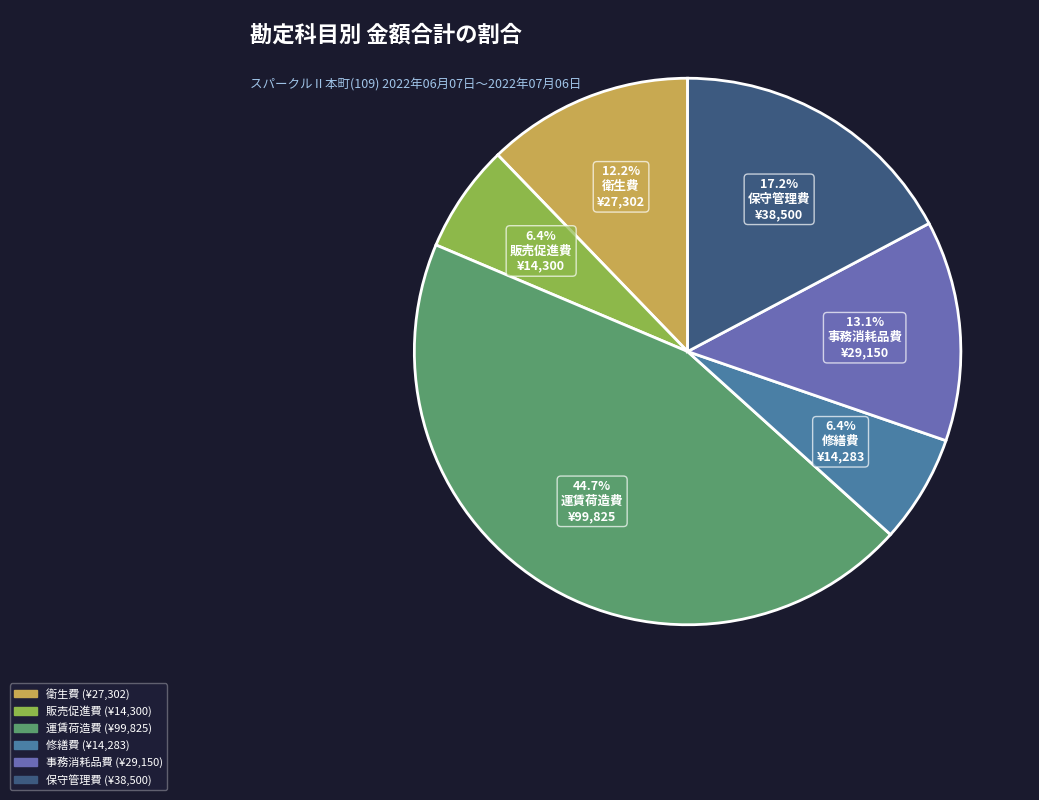

To the nearest percent, what portion does 衛生費 represent?

12%